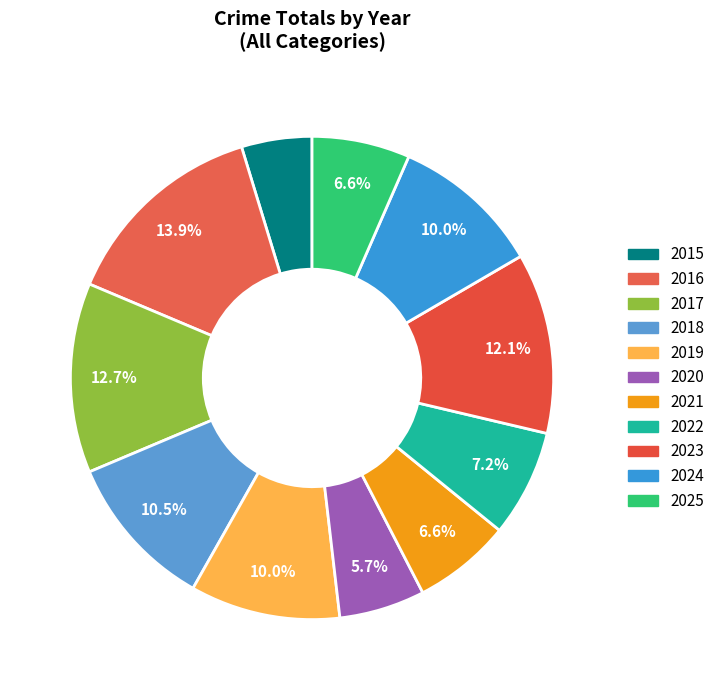

Do 2018 and 2015 together represent more than half of the pie?

No